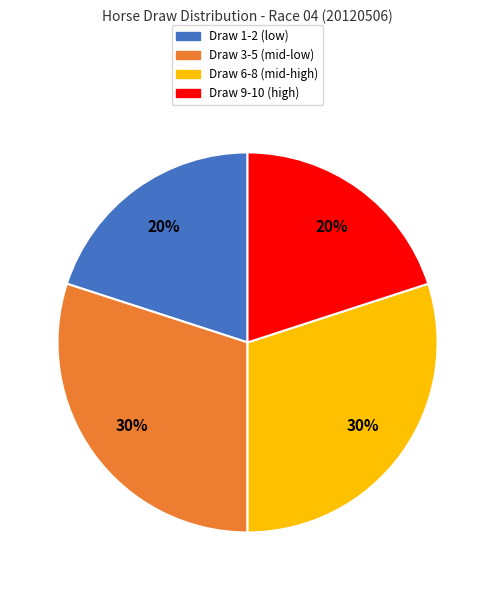

Count the number of slices in the pie.

4